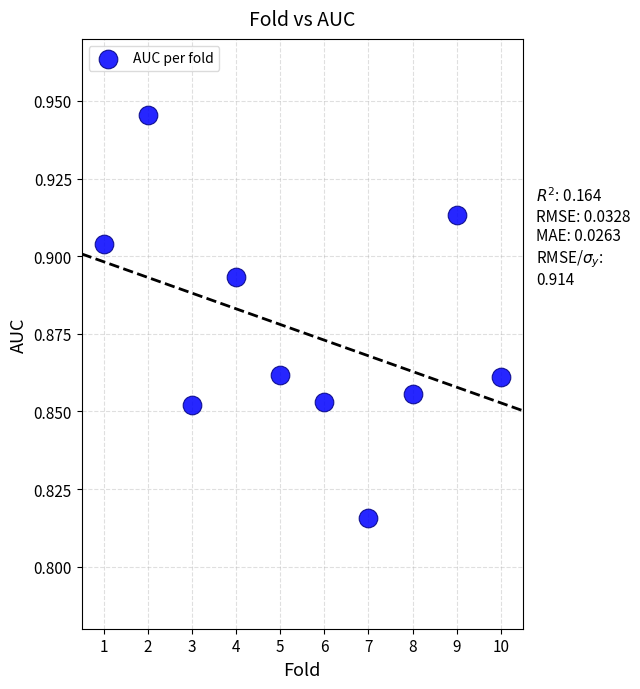

What is the average X value?

5.5